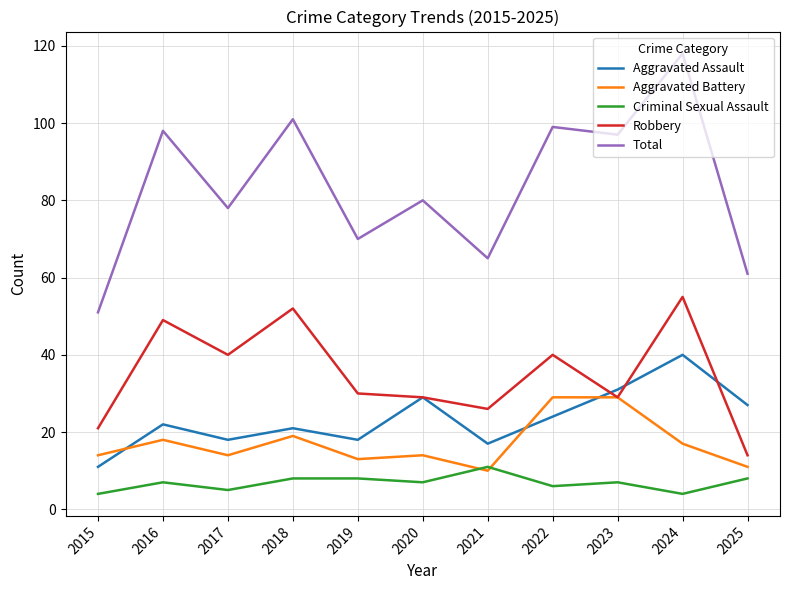

What are all the series names shown in the legend?

Aggravated Assault, Aggravated Battery, Criminal Sexual Assault, Robbery, Total